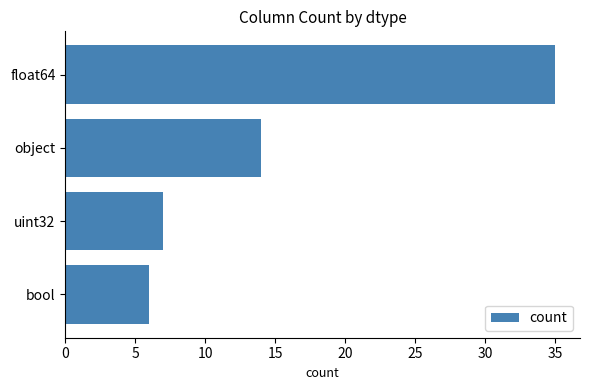

What is the approximate value at object, to the nearest 5?

15